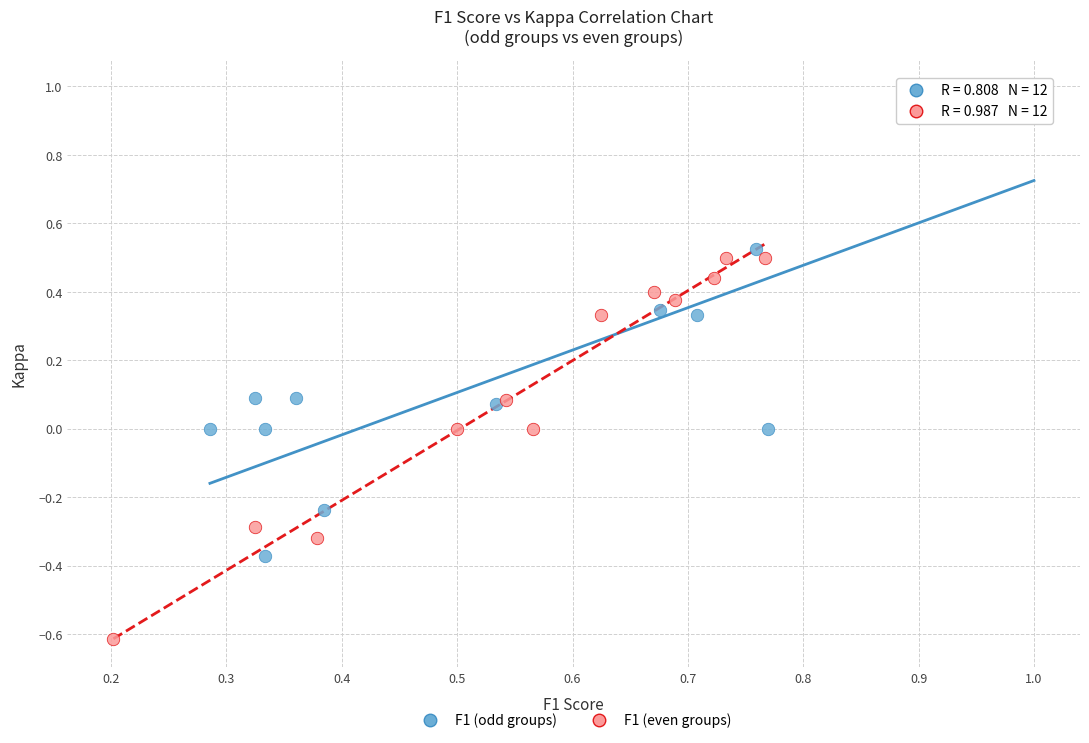

Which series has the largest Y range (max minus min)?

F1 (odd groups)